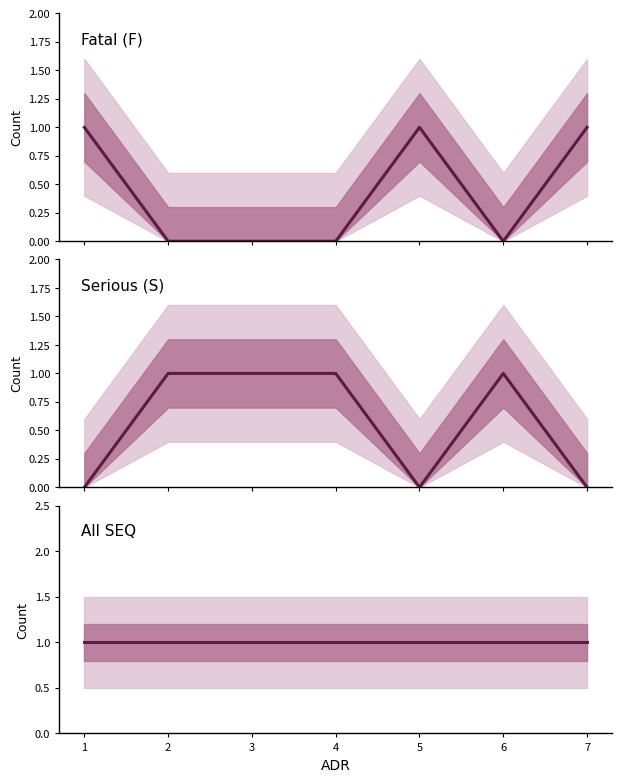

Reading left to right, transcribe all the data shown in this chart.

Fatal (F): 1	0	0	0	1	0	1
Serious (S): 0	1	1	1	0	1	0
All SEQ: 1	1	1	1	1	1	1